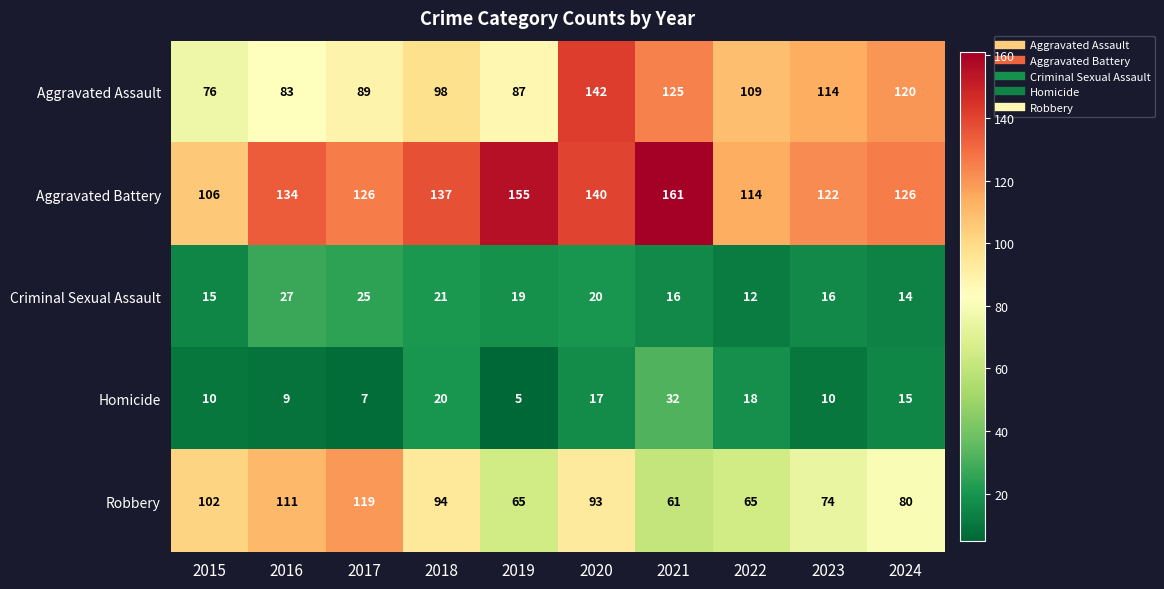

Which category has the highest value in the Aggravated Battery series?

2021